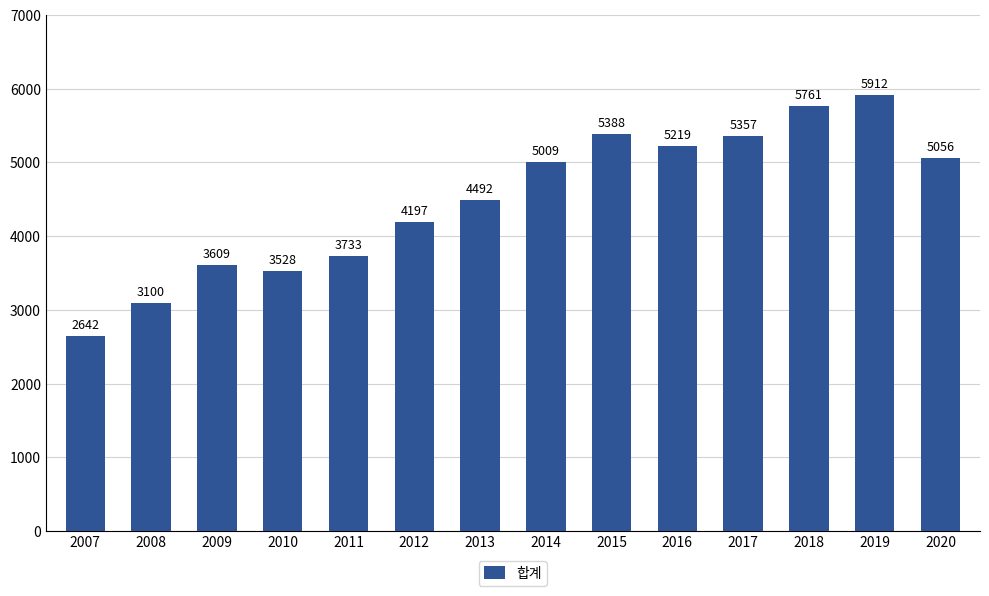

List the labels in order of value, largest first.

2019, 2018, 2015, 2017, 2016, 2020, 2014, 2013, 2012, 2011, 2009, 2010, 2008, 2007